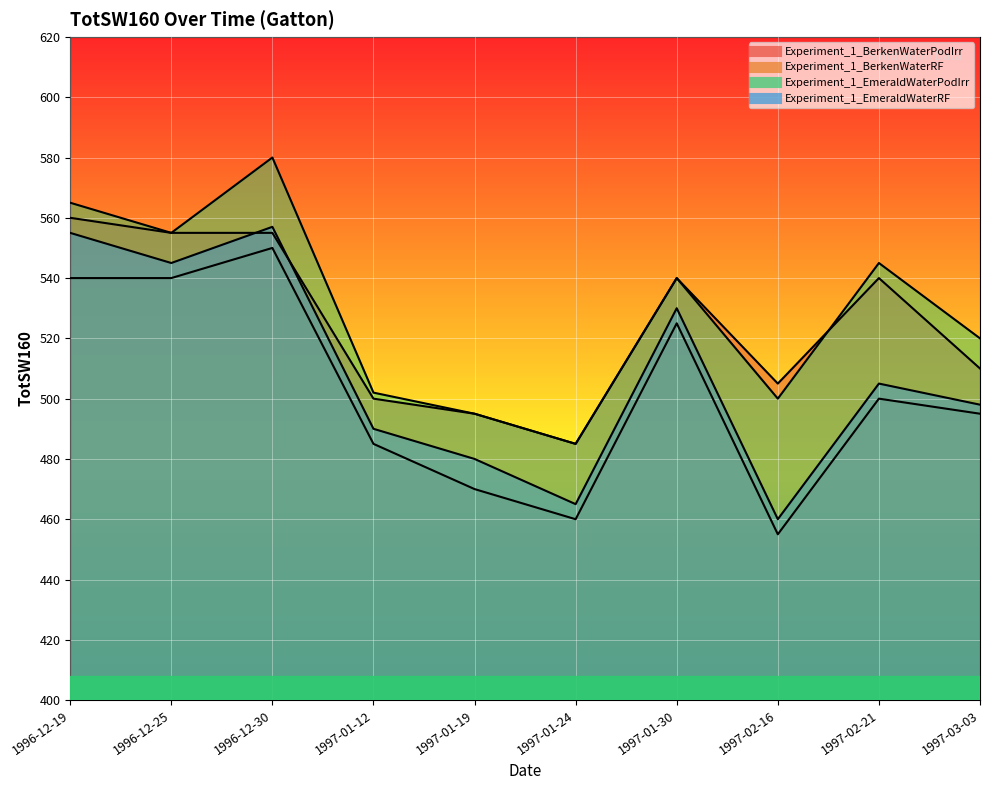

What is the difference between the maximum and minimum values in the Experiment_1_BerkenWaterPodIrr series?

75